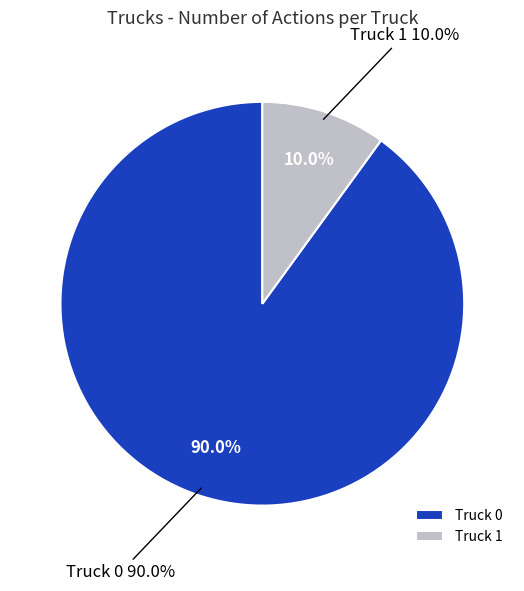

What percentage is NOT represented by Truck 1?

90.0%